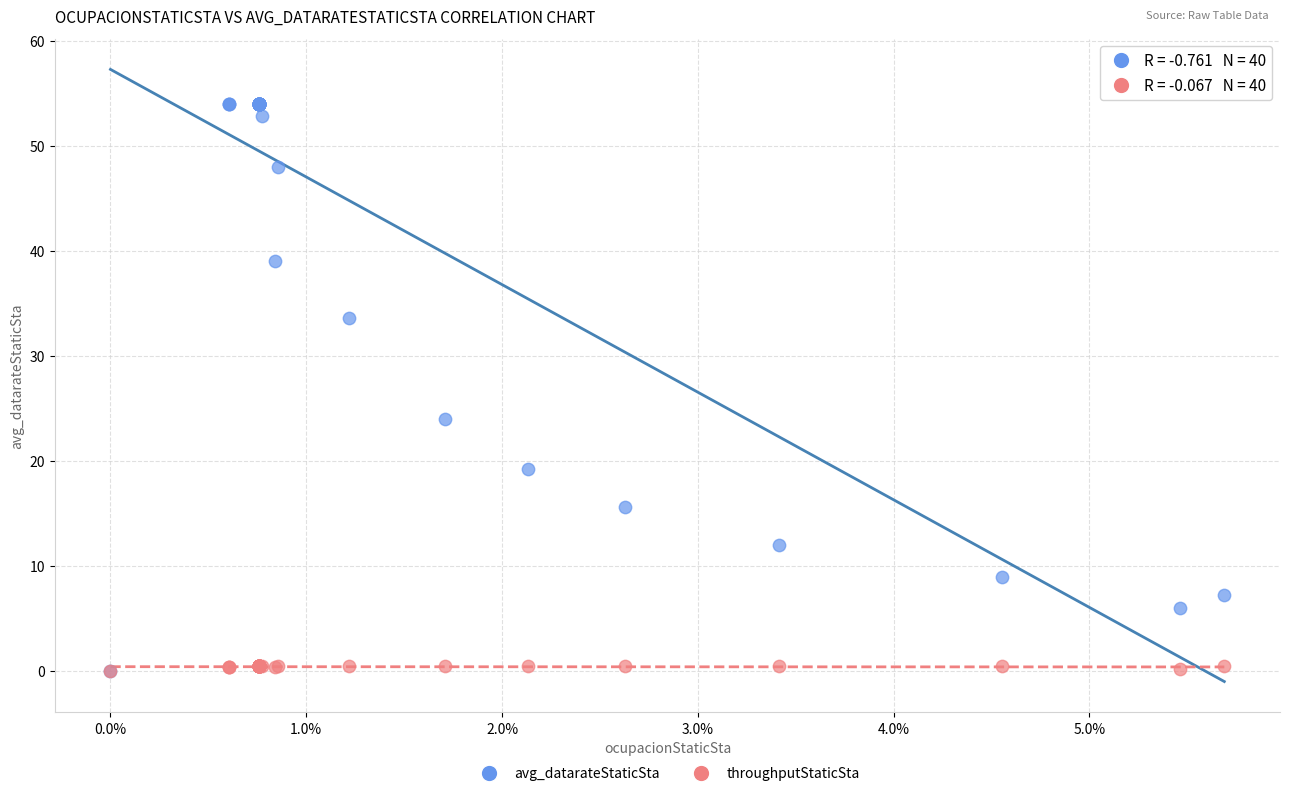

In the avg_datarateStaticSta series, what Y value is closest to 27?

24.0